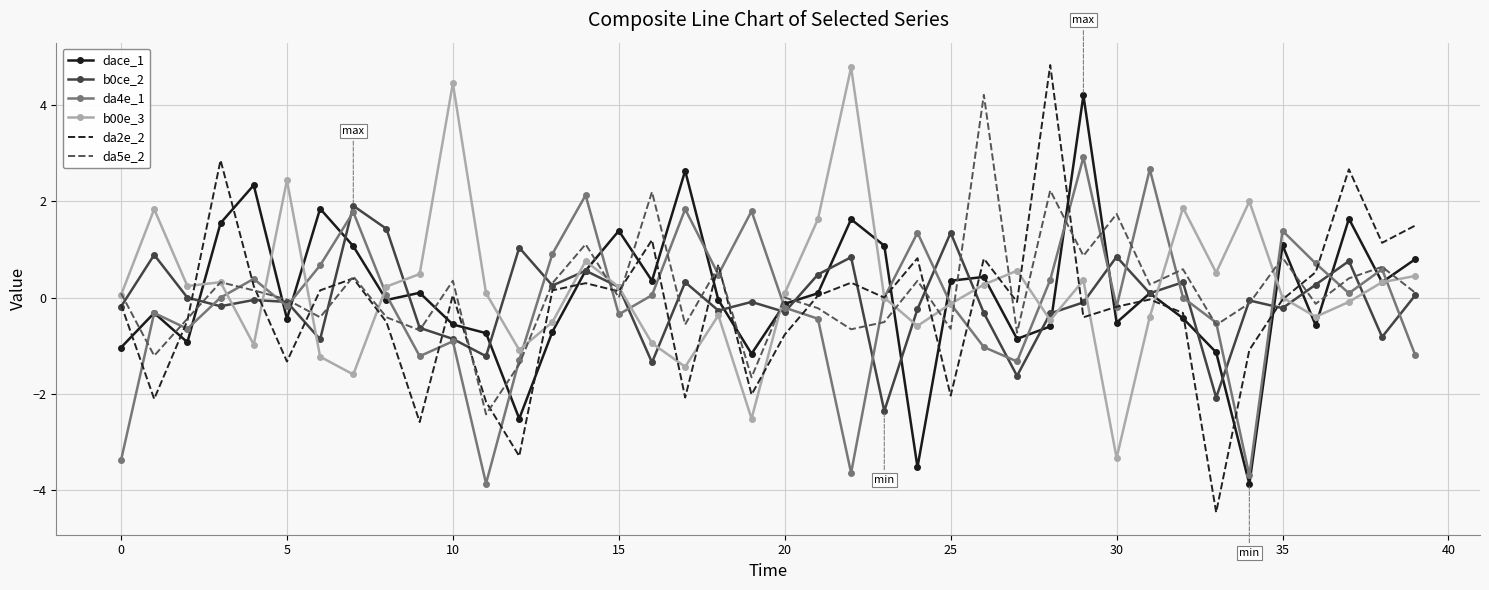

Which series has the widest spread of values?

da2e_2